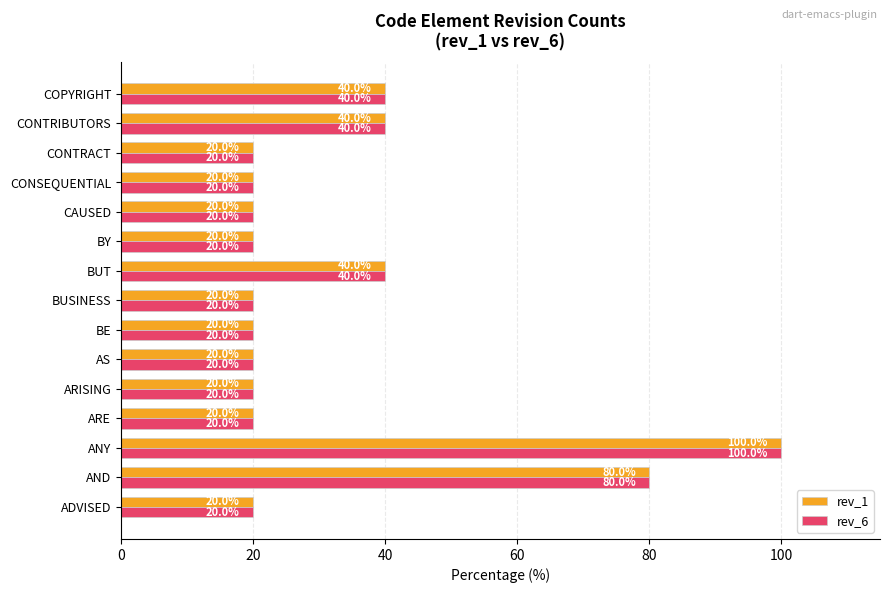

What is the difference between the second highest and minimum values in the rev_1 series?

60